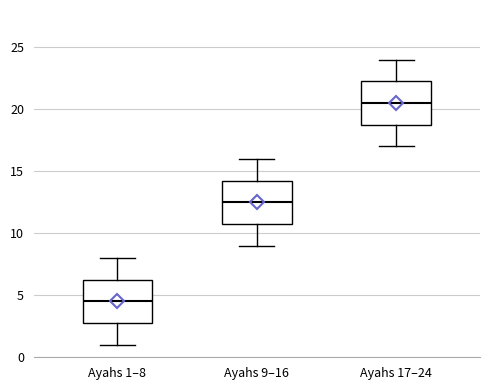

Which box's median line is the highest?

Ayahs 17–24